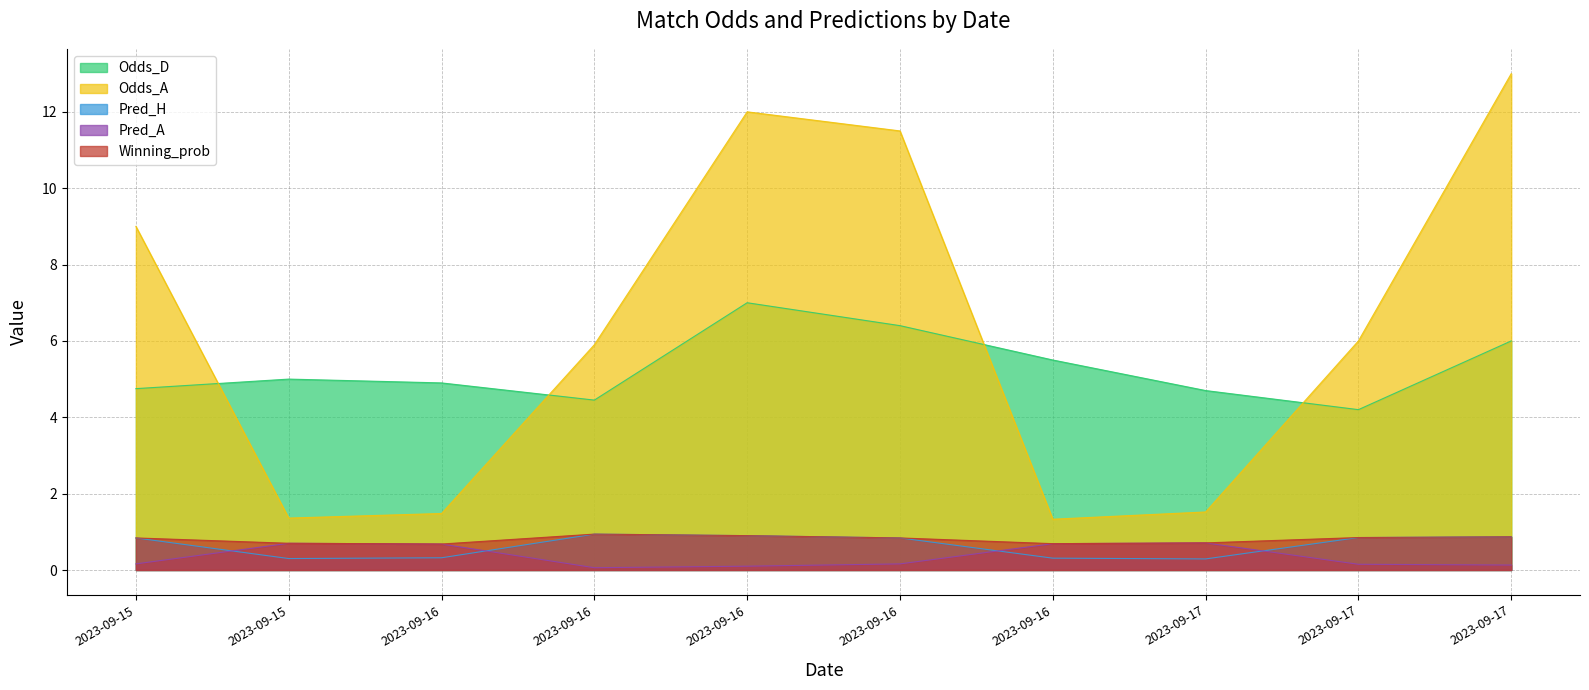

True or false: Odds_A has a value of 5.2 at 2023-09-15.

False